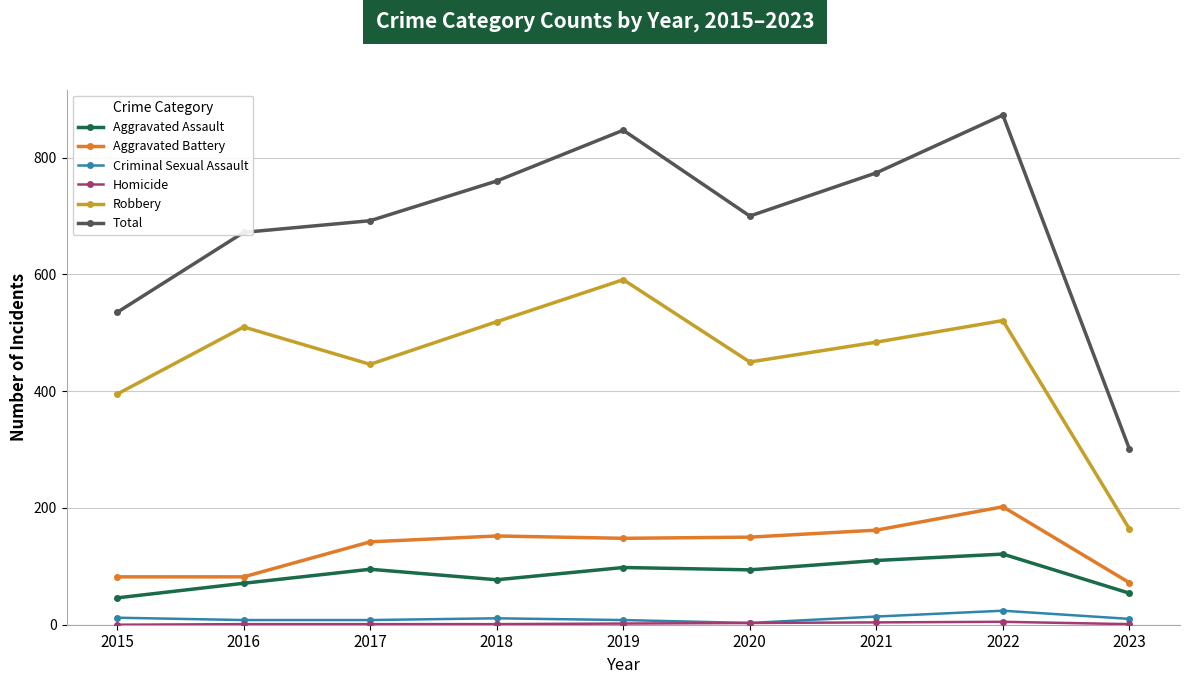

How many lines are shown in the chart?

6